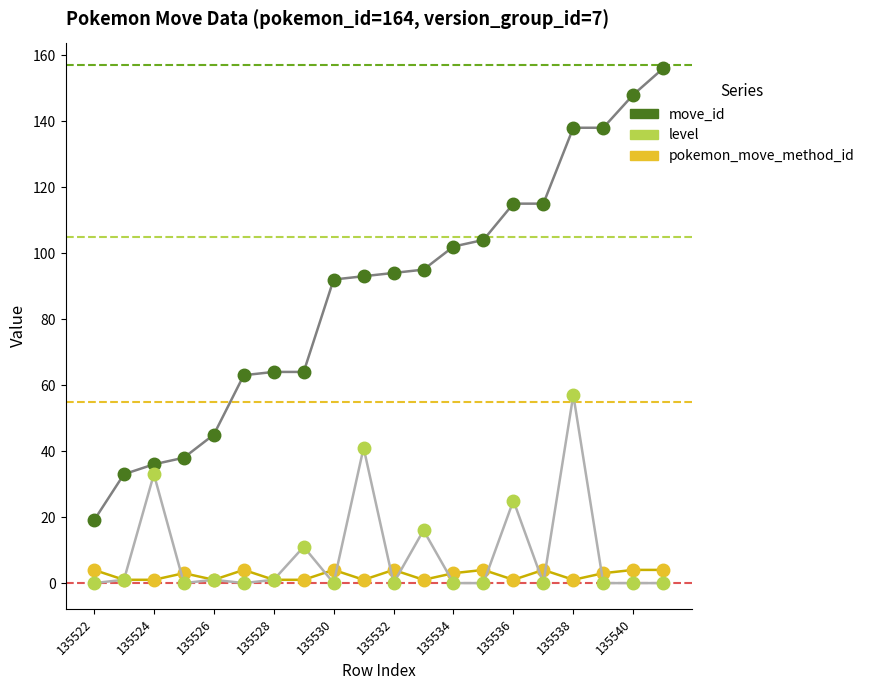

Rank the series by their maximum value, from highest to lowest.

move_id, level, pokemon_move_method_id